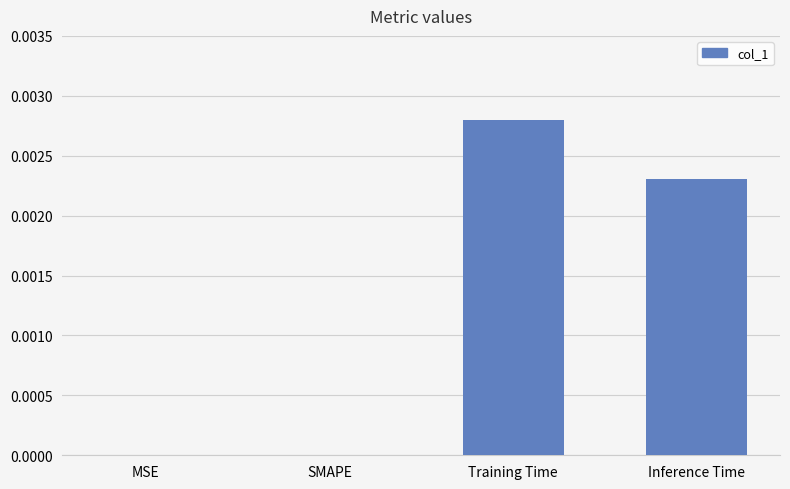

Is it true that the value at SMAPE is 0.0?

True